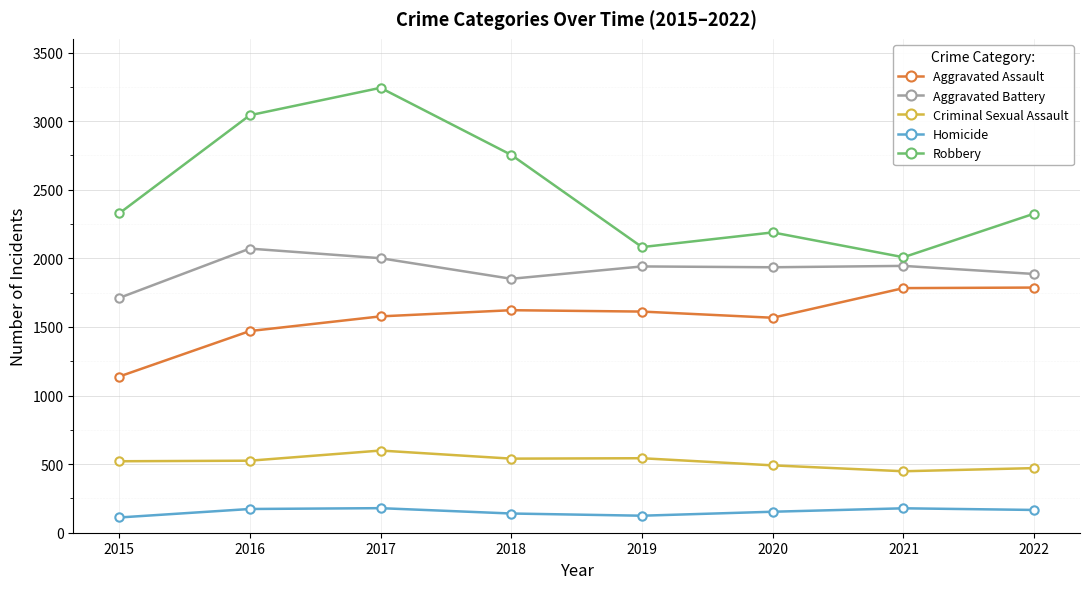

What is the value of the Criminal Sexual Assault point at the 8th from the left?

471